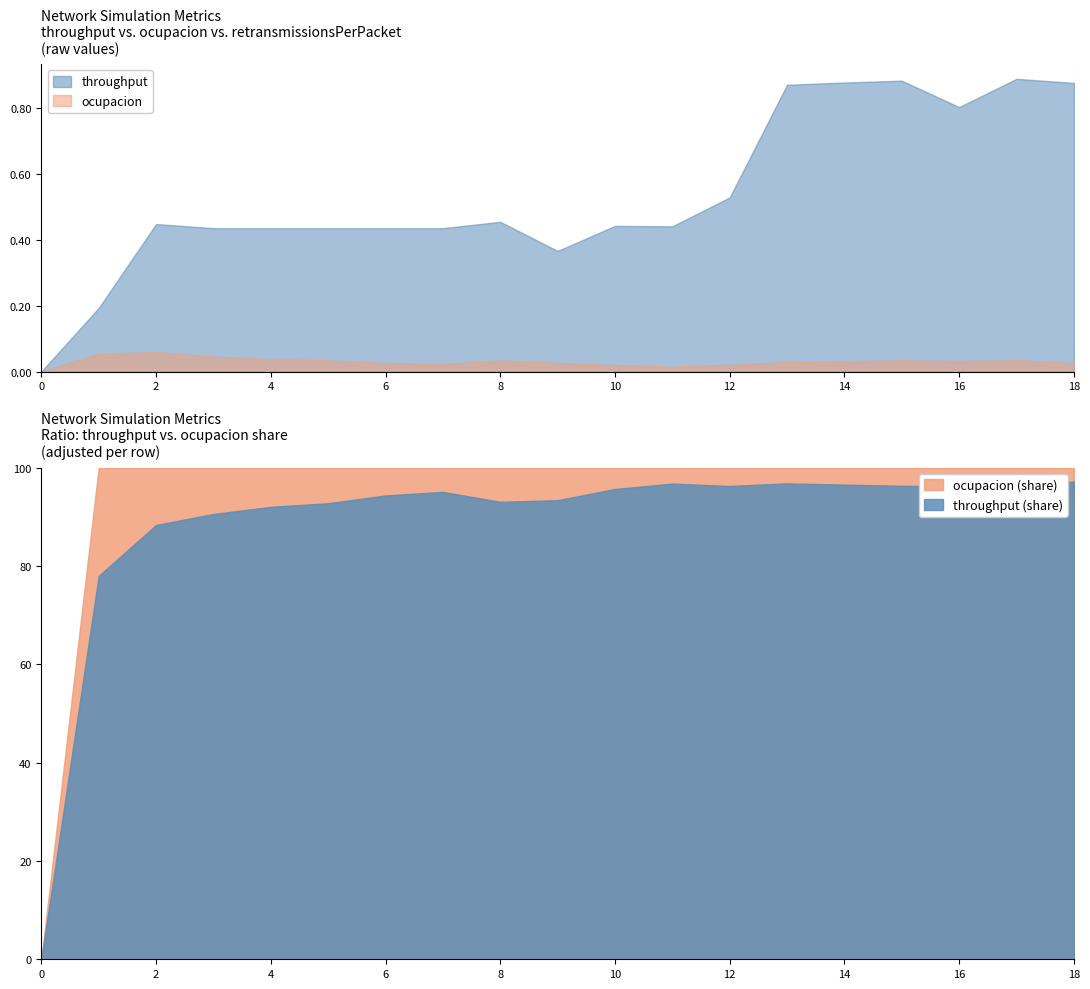

Is it true that throughput equals 1.2 at 18?

False